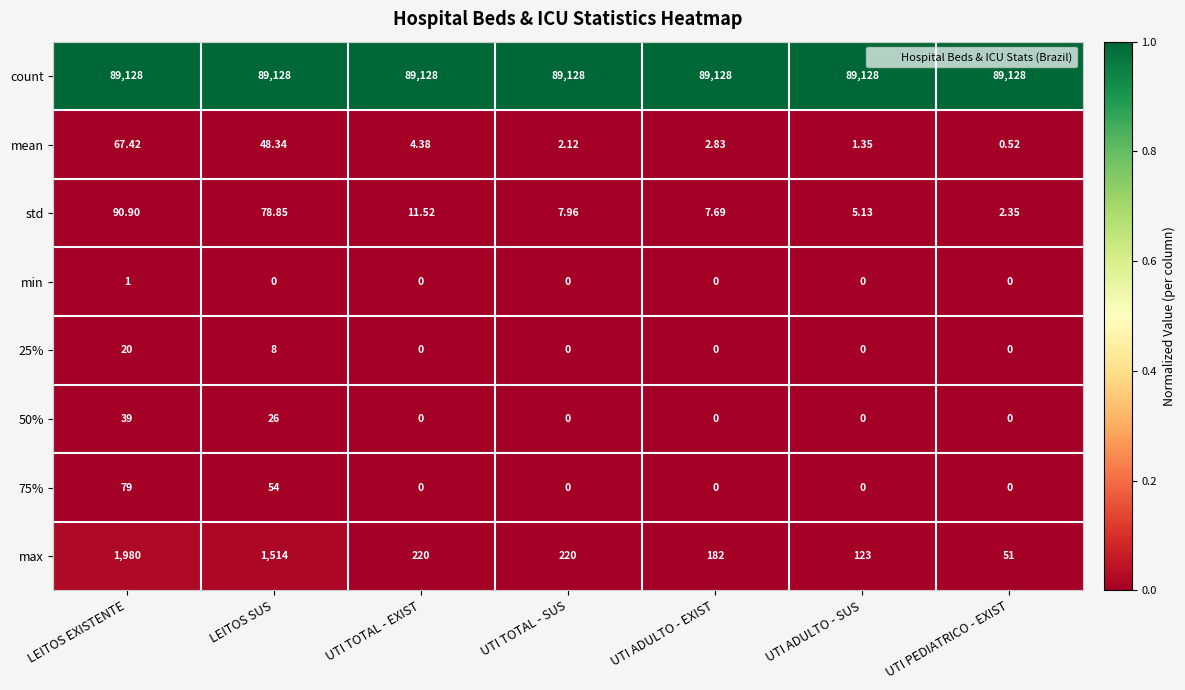

Rank the categories by std value from lowest to highest.

UTI PEDIATRICO - EXIST, UTI ADULTO - SUS, UTI ADULTO - EXIST, UTI TOTAL - SUS, UTI TOTAL - EXIST, LEITOS SUS, LEITOS EXISTENTE